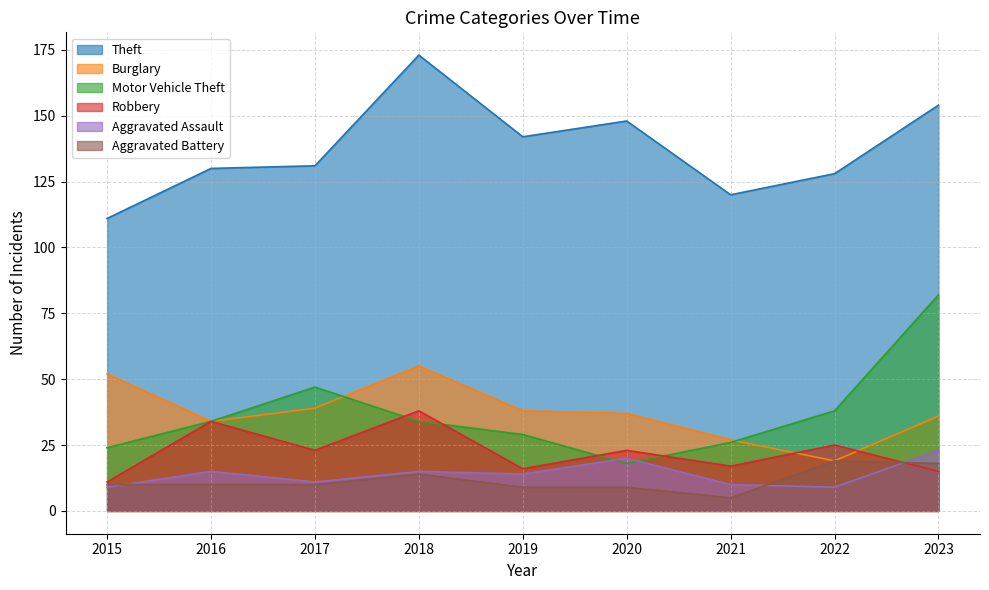

What is the spread (max minus min) of values at 2018?

159